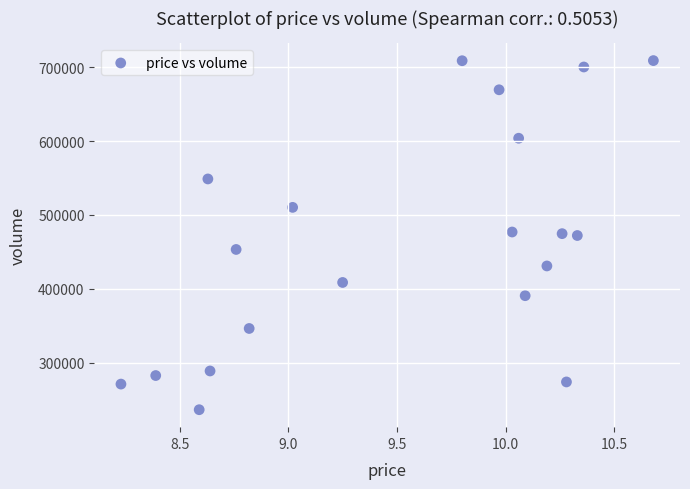

What is the range of Y values (max minus min)?

472854